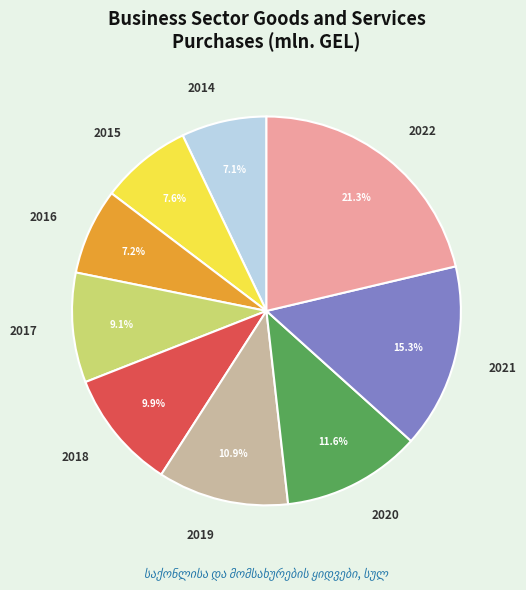

Which has a higher value, 2018 or 2015?

2018